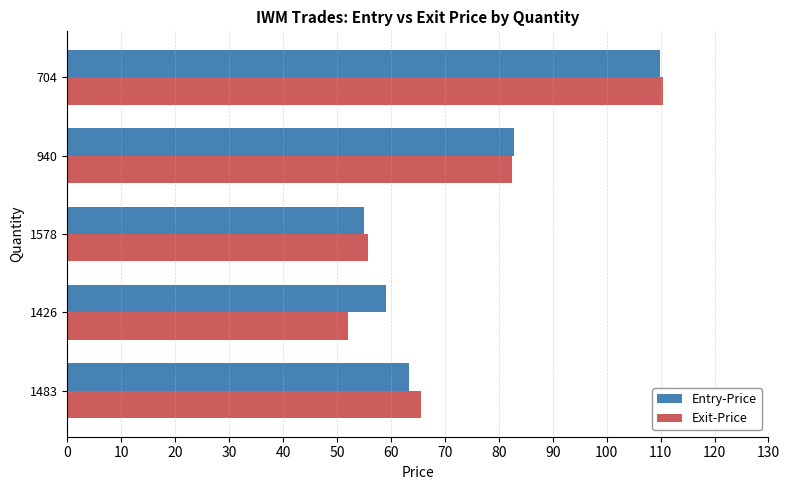

Which category has the highest value in the Exit-Price series?

704